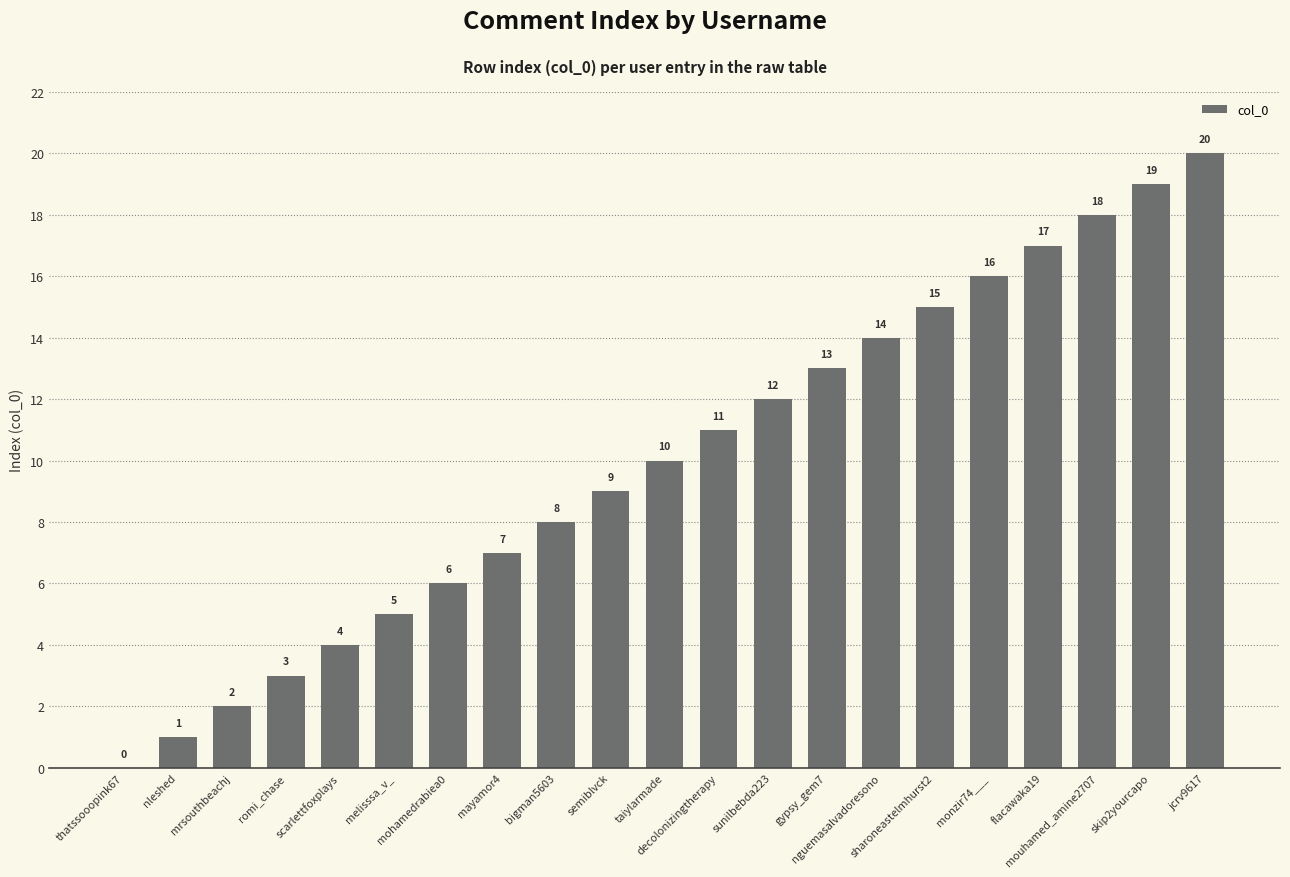

Approximately how many times larger is the value at sunilbebda223 compared to taiylarmade?

1.2